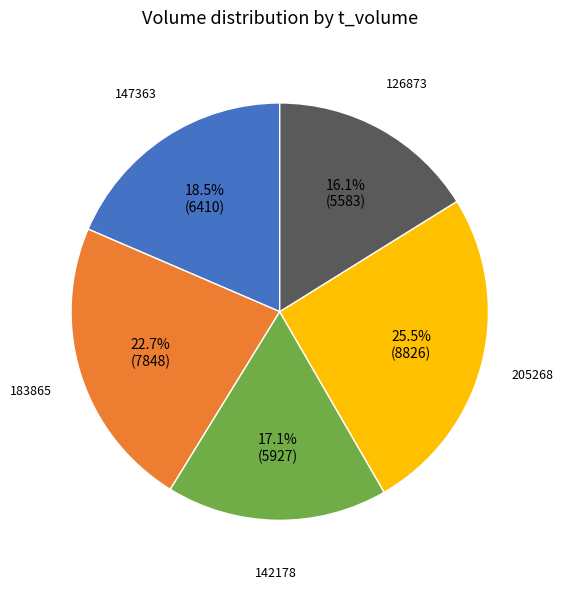

How many segments does this pie chart have?

5